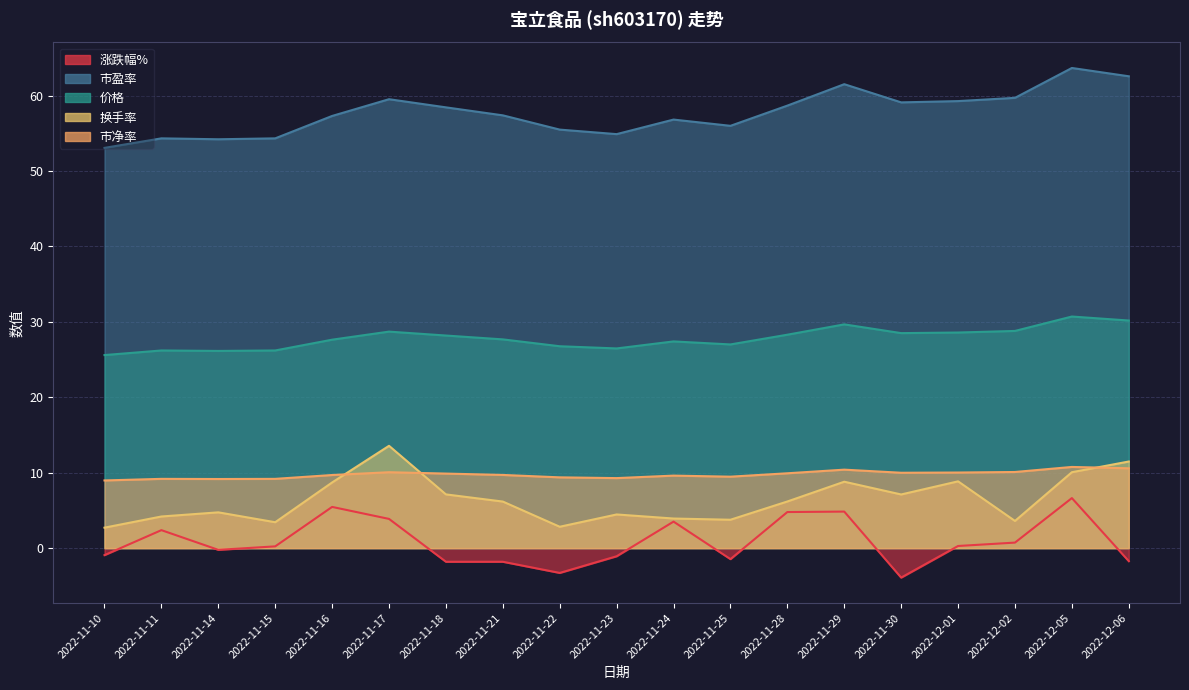

Rank the series by their maximum value, from lowest to highest.

涨跌幅%, 市净率, 换手率, 价格, 市盈率